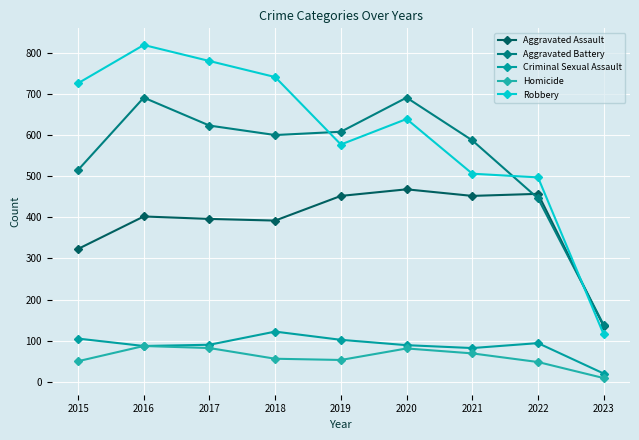

What is the sum of the Aggravated Assault values at 2015 and 2019?

775